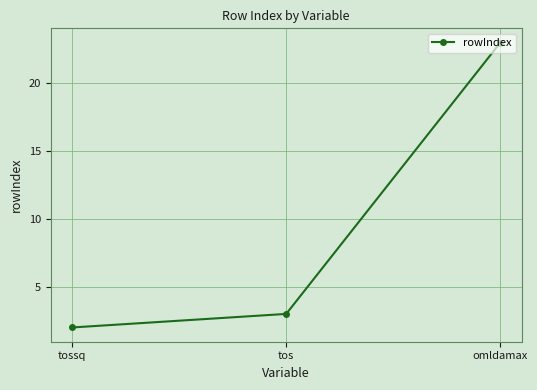

Is this an area chart (filled region under the line)?

No